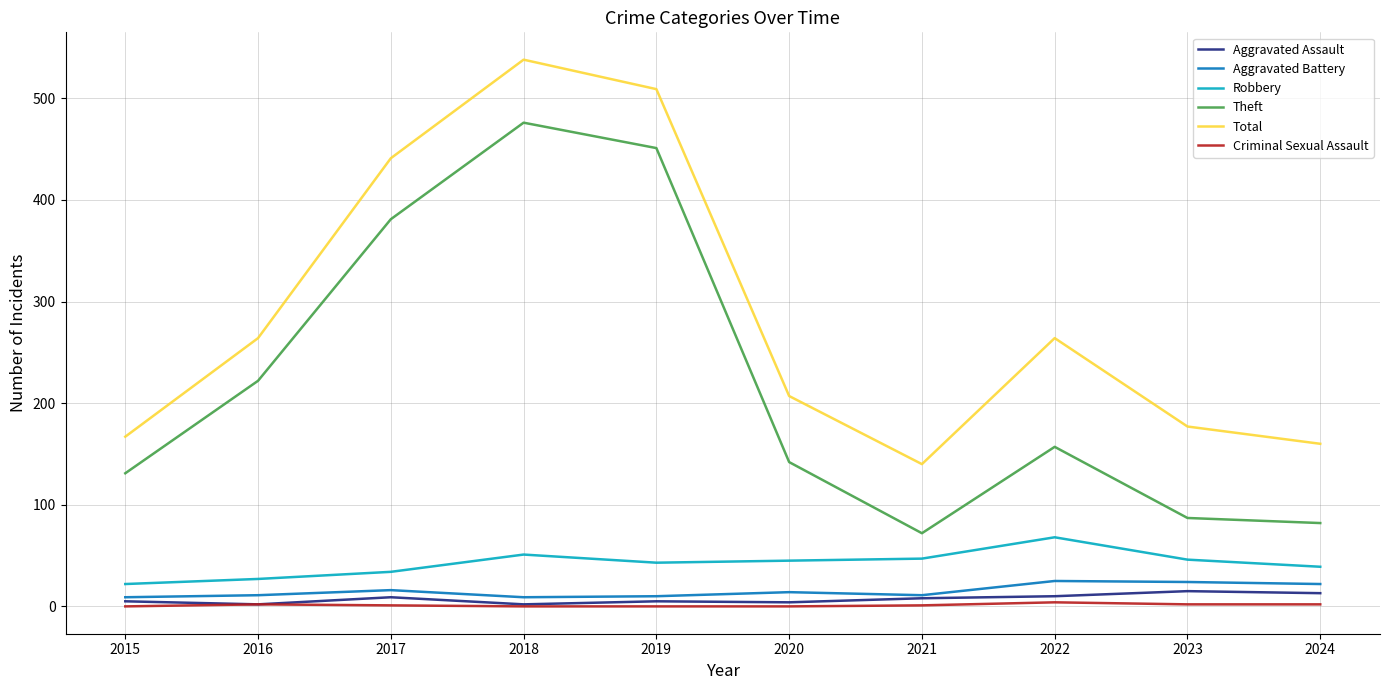

The Robbery series shows 109 at 2022. True or false?

False